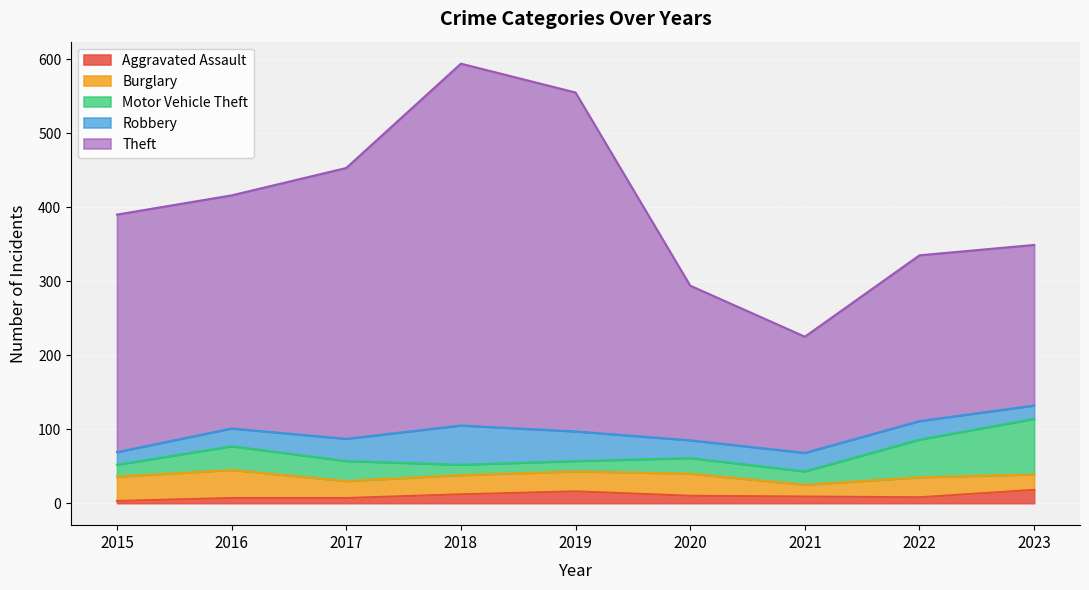

Reading left to right, what are all the values shown in this chart?

Aggravated Assault: 2015=3	2016=7	2017=7	2018=12	2019=16	2020=10	2021=9	2022=8	2023=18
Burglary: 2015=33	2016=38	2017=23	2018=26	2019=27	2020=30	2021=16	2022=27	2023=21
Motor Vehicle Theft: 2015=16	2016=32	2017=27	2018=14	2019=14	2020=21	2021=18	2022=51	2023=75
Robbery: 2015=17	2016=24	2017=30	2018=53	2019=40	2020=24	2021=25	2022=25	2023=18
Theft: 2015=321	2016=315	2017=366	2018=489	2019=458	2020=209	2021=157	2022=224	2023=217